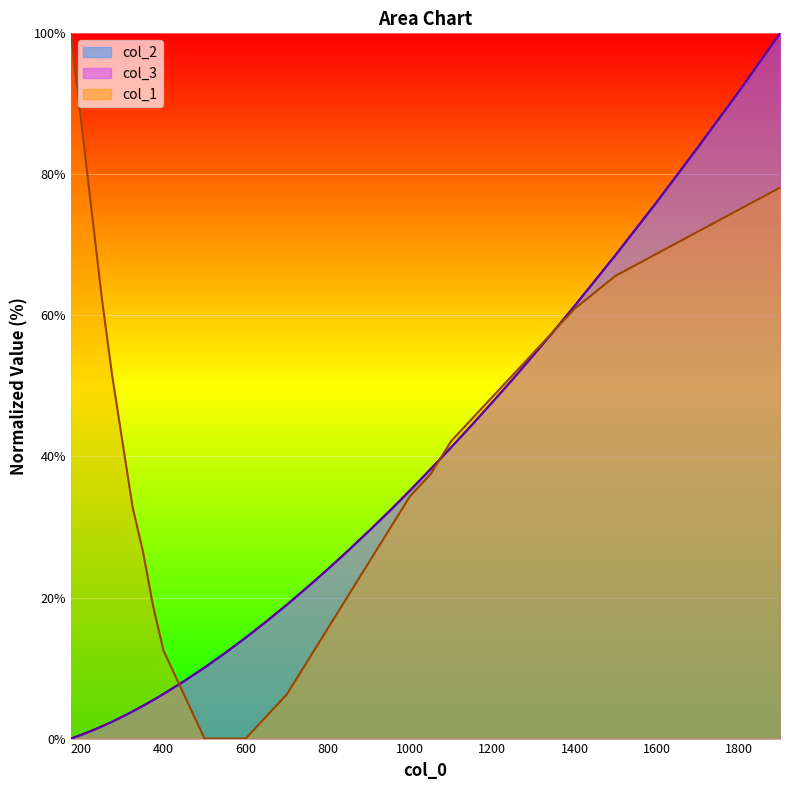

How many categories are shown in the chart?

35